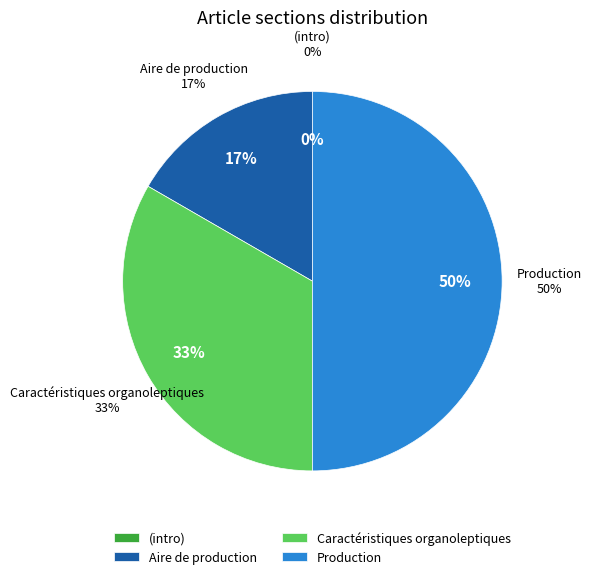

Is it true that Production is 57% of the pie?

False